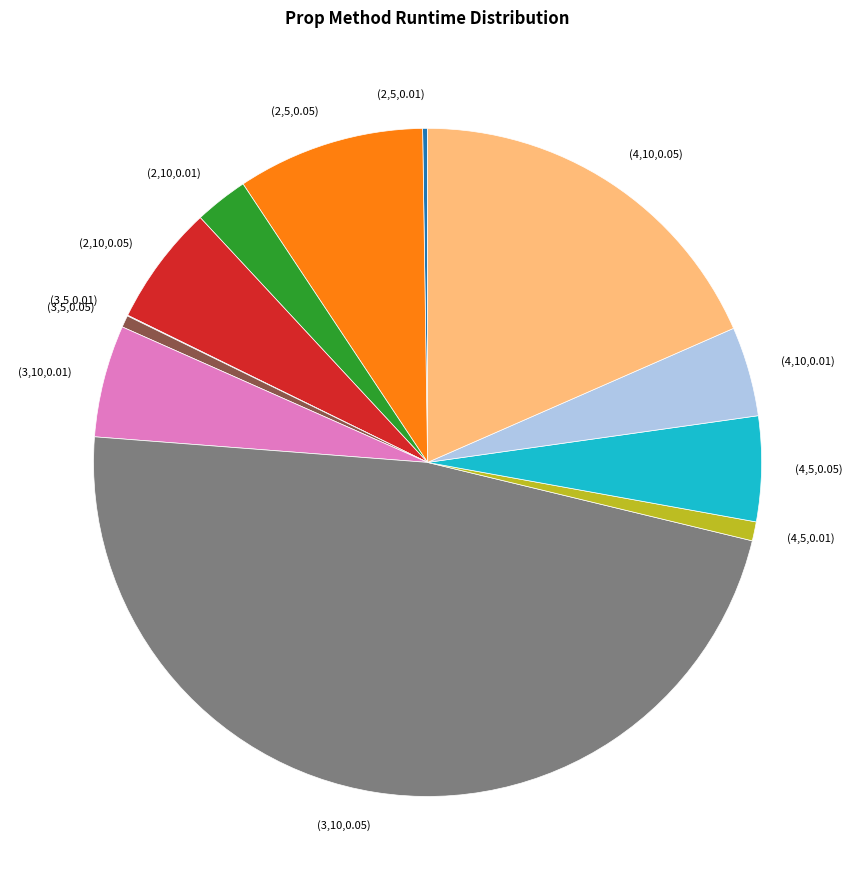

What is the ratio of the value at (4,10,0.01) to the value at (4,5,0.05)?

0.9